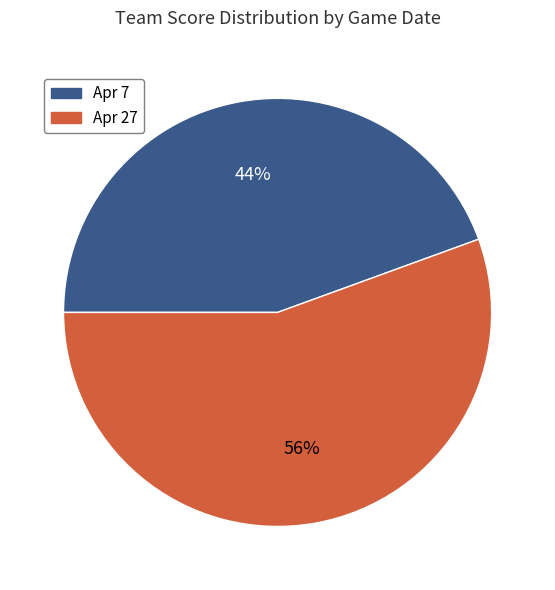

Is it true that Apr 7 is 33% of the pie?

False